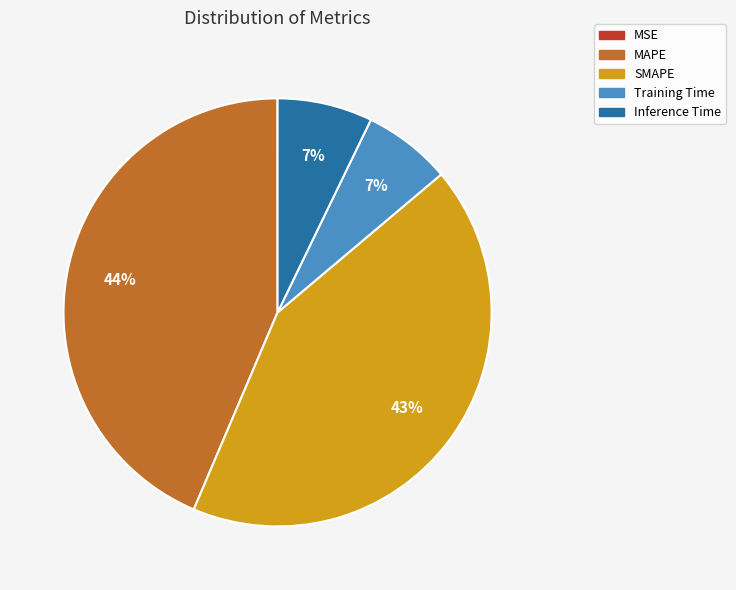

True or false: MAPE accounts for 53% of the total.

False